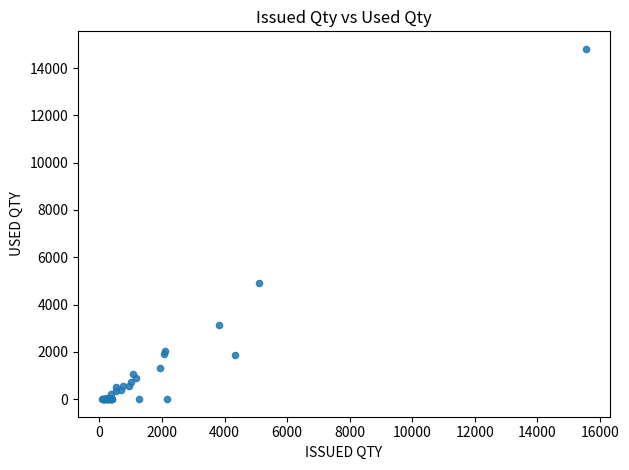

What Y value in the scatter plot is closest to 7406?

4905